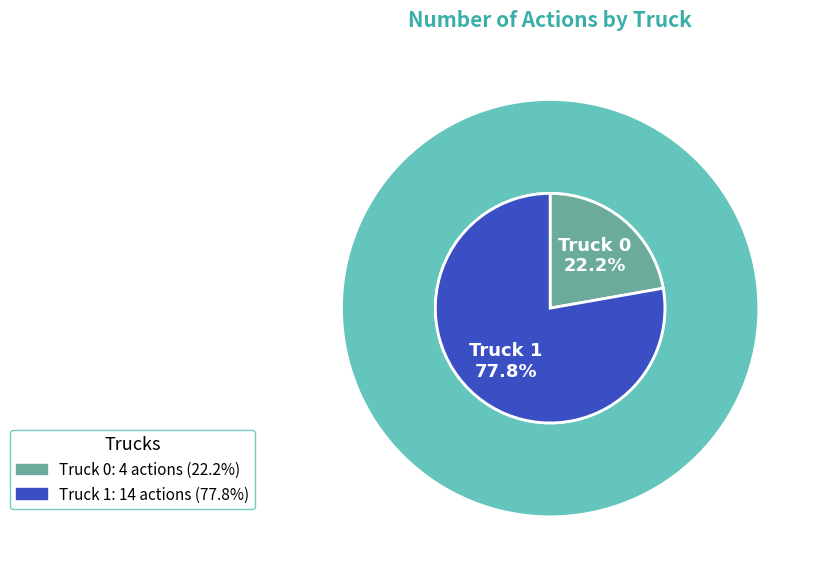

Is there a majority slice in this chart?

Yes